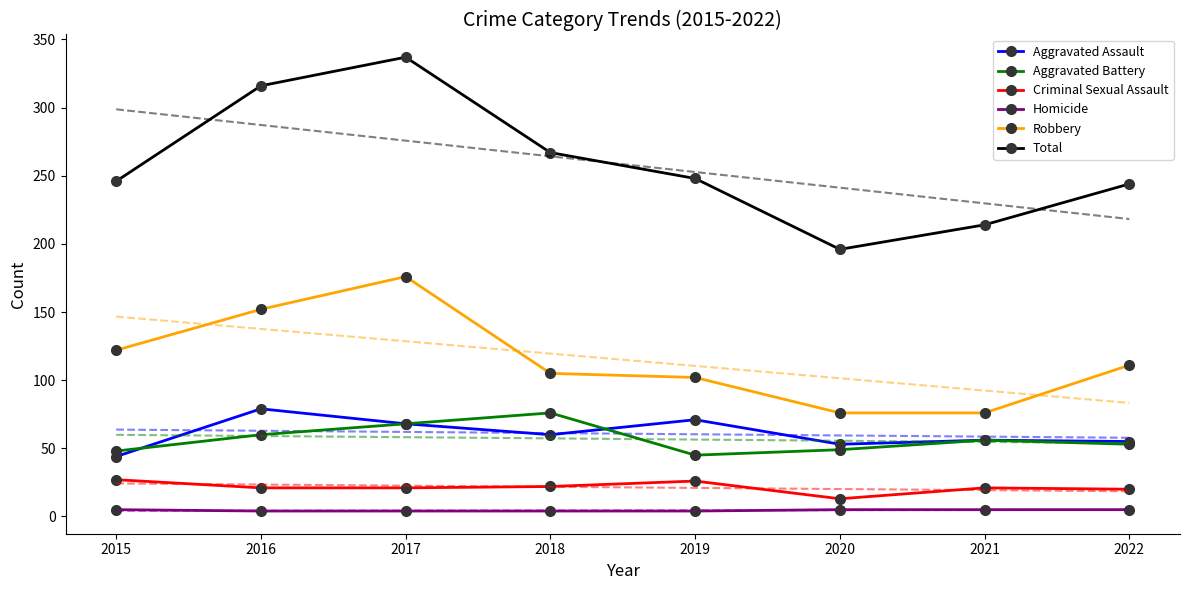

What is the highest value of the Aggravated Assault series?

79